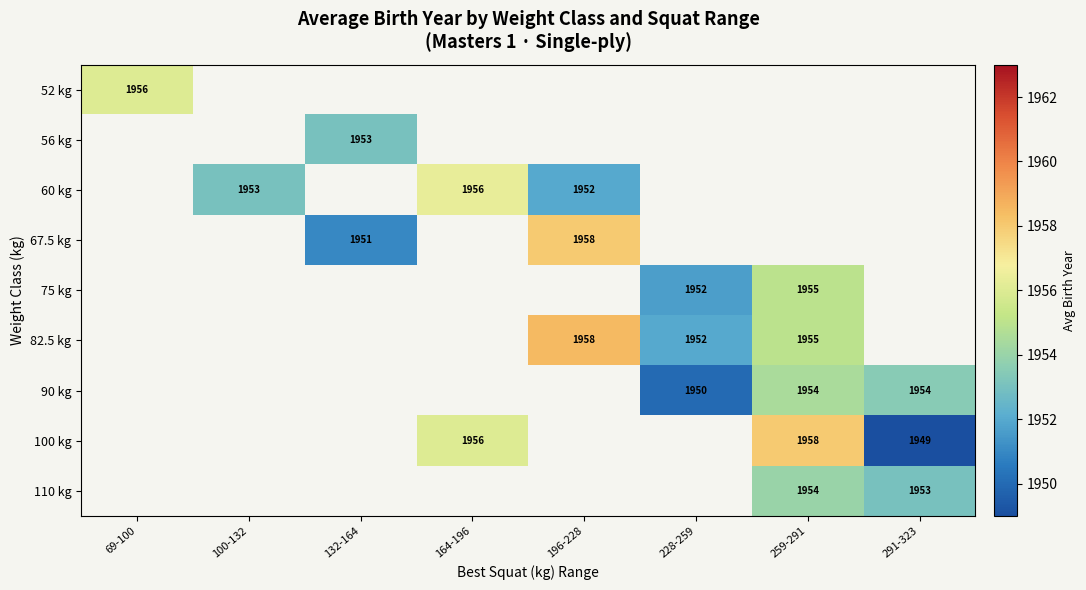

Is it true that 82.5 kg equals 1958 at 196-228?

True